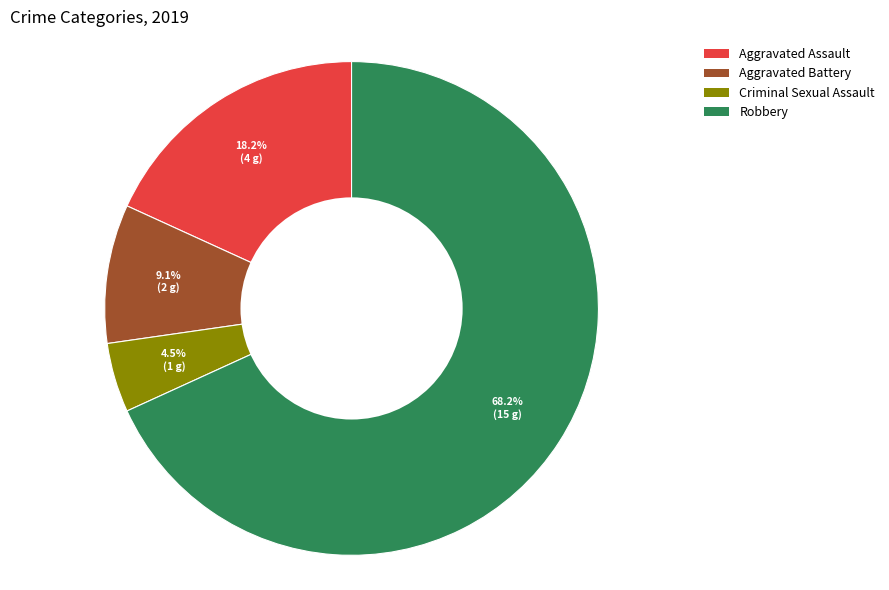

Between Robbery and Aggravated Battery, which is larger?

Robbery